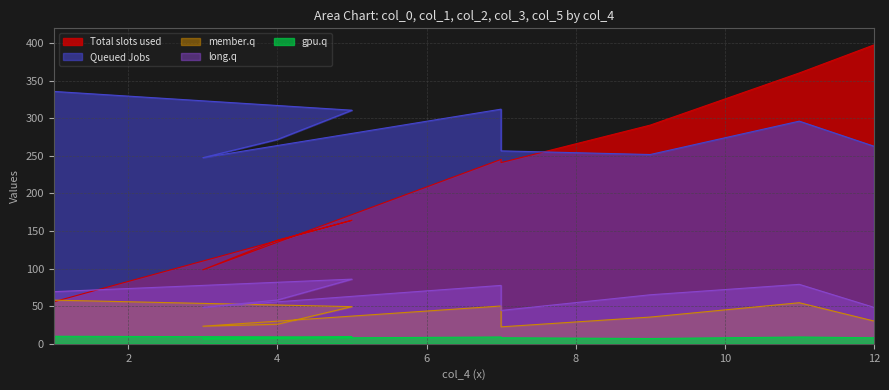

What is the difference between the col_3 values at 12 and 9?

5.2